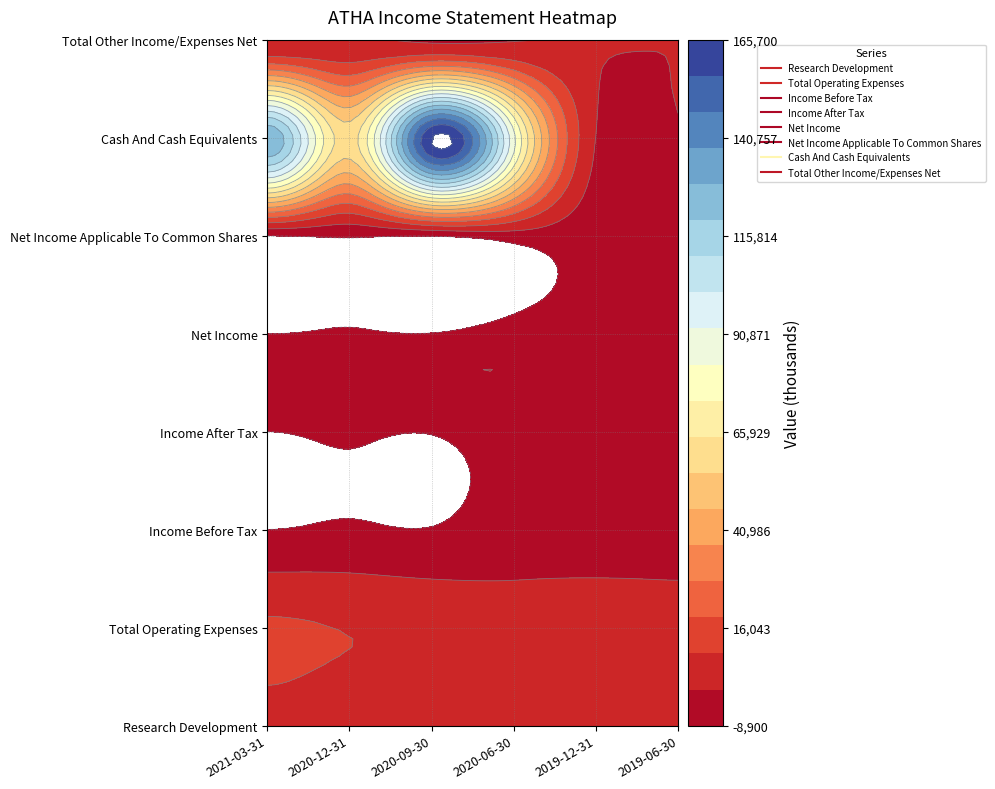

Is it true that Income After Tax equals -2700 at 2019-06-30?

True